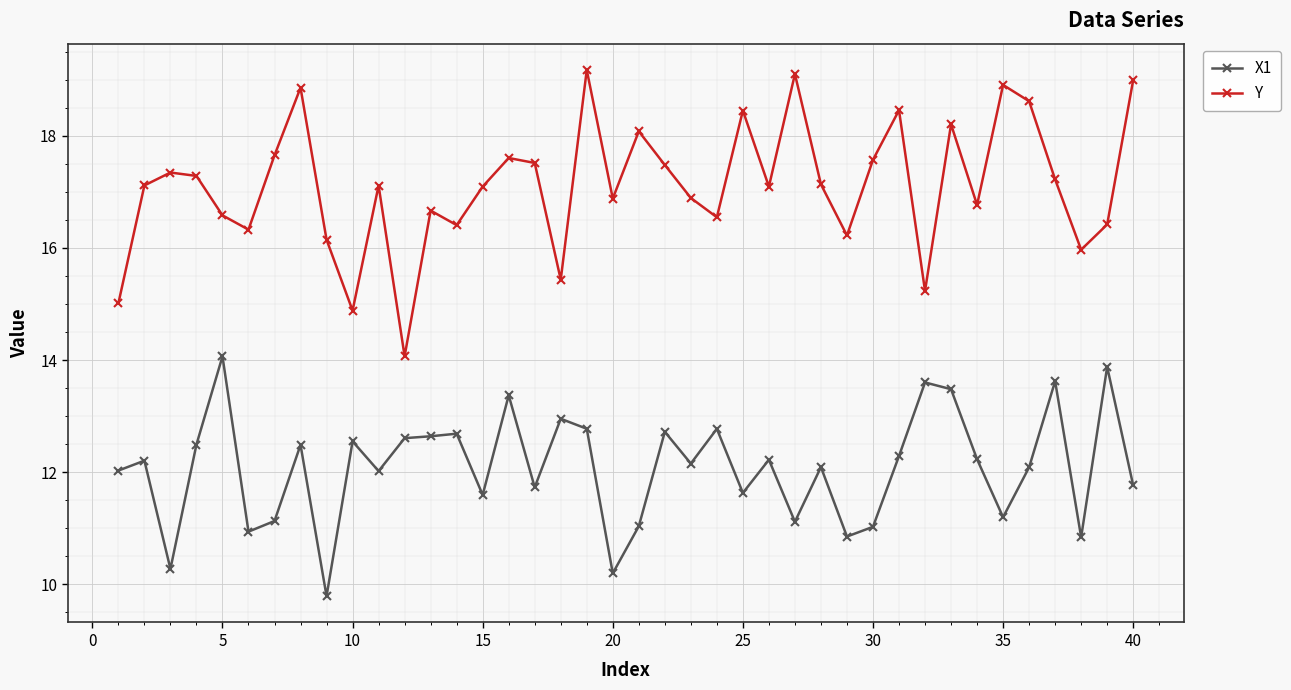

What is the highest value of the Y series?

19.2